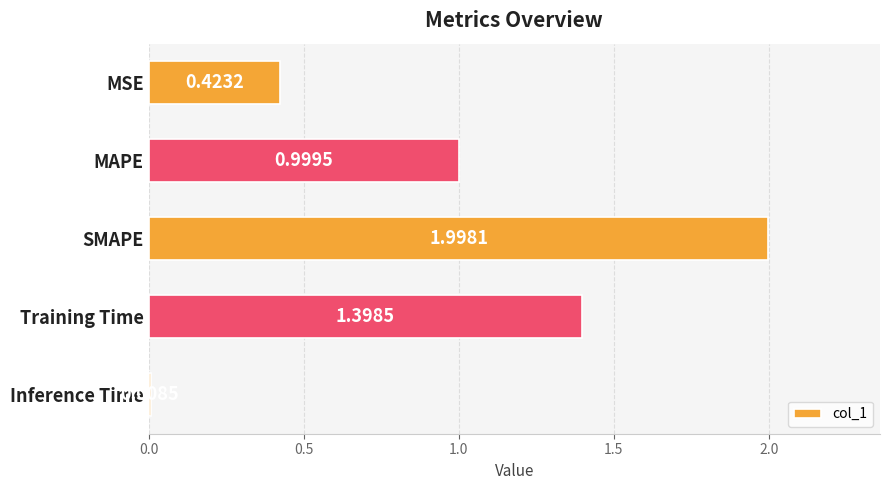

List the labels in order of value, smallest first.

Inference Time, MSE, MAPE, Training Time, SMAPE